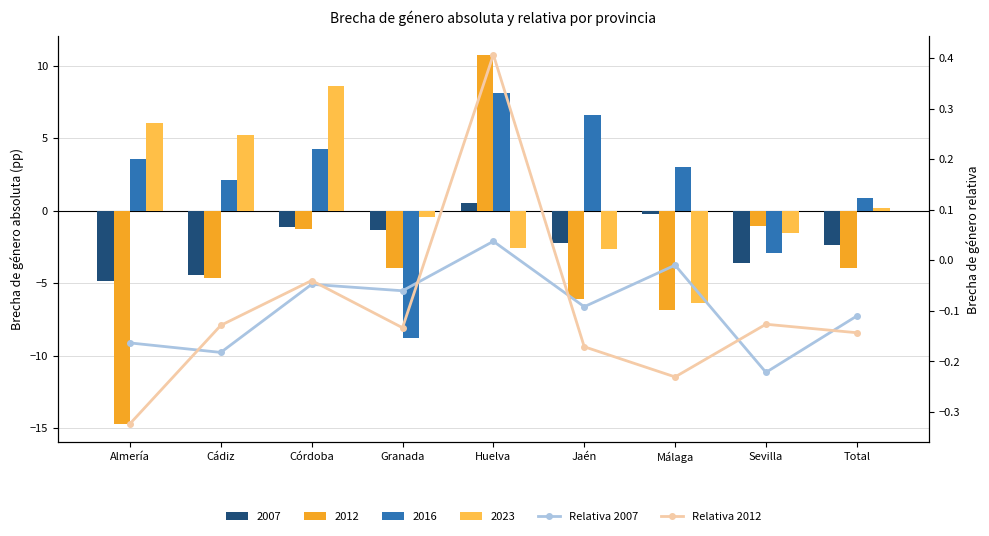

Between Granada and Jaén, which is larger?

Granada